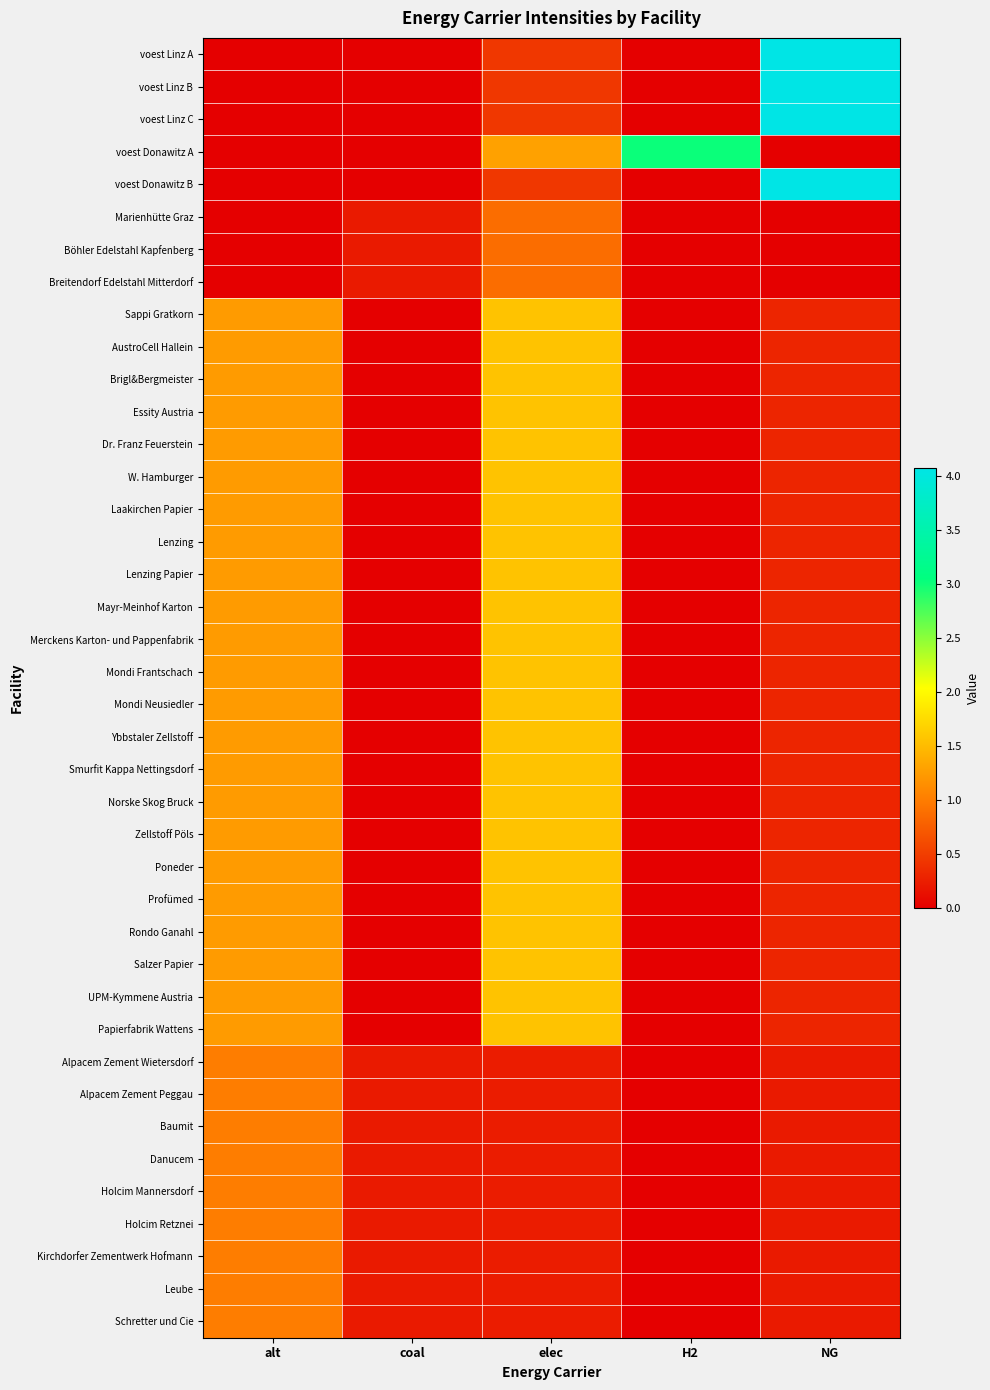

Reading left to right, transcribe all the data shown in this chart.

voest Linz A: alt=0.0	coal=0.0	elec=0.5	H2=0.0	NG=4.1
voest Linz B: alt=0.0	coal=0.0	elec=0.5	H2=0.0	NG=4.1
voest Linz C: alt=0.0	coal=0.0	elec=0.5	H2=0.0	NG=4.1
voest Donawitz A: alt=0.0	coal=0.0	elec=1.3	H2=3.0	NG=0.0
voest Donawitz B: alt=0.0	coal=0.0	elec=0.5	H2=0.0	NG=4.1
Marienhütte Graz: alt=0.0	coal=0.2	elec=0.9	H2=0.0	NG=0.0
Böhler Edelstahl Kapfenberg: alt=0.0	coal=0.2	elec=0.9	H2=0.0	NG=0.0
Breitendorf Edelstahl Mitterdorf: alt=0.0	coal=0.2	elec=0.9	H2=0.0	NG=0.0
Sappi Gratkorn: alt=1.2	coal=0.0	elec=1.6	H2=0.0	NG=0.3
AustroCell Hallein: alt=1.2	coal=0.0	elec=1.6	H2=0.0	NG=0.3
Brigl&Bergmeister: alt=1.2	coal=0.0	elec=1.6	H2=0.0	NG=0.3
Essity Austria: alt=1.2	coal=0.0	elec=1.6	H2=0.0	NG=0.3
Dr. Franz Feuerstein: alt=1.2	coal=0.0	elec=1.6	H2=0.0	NG=0.3
W. Hamburger: alt=1.2	coal=0.0	elec=1.6	H2=0.0	NG=0.3
Laakirchen Papier: alt=1.2	coal=0.0	elec=1.6	H2=0.0	NG=0.3
Lenzing: alt=1.2	coal=0.0	elec=1.6	H2=0.0	NG=0.3
Lenzing Papier: alt=1.2	coal=0.0	elec=1.6	H2=0.0	NG=0.3
Mayr-Meinhof Karton: alt=1.2	coal=0.0	elec=1.6	H2=0.0	NG=0.3
Merckens Karton- und Pappenfabrik: alt=1.2	coal=0.0	elec=1.6	H2=0.0	NG=0.3
Mondi Frantschach: alt=1.2	coal=0.0	elec=1.6	H2=0.0	NG=0.3
Mondi Neusiedler: alt=1.2	coal=0.0	elec=1.6	H2=0.0	NG=0.3
Ybbstaler Zellstoff: alt=1.2	coal=0.0	elec=1.6	H2=0.0	NG=0.3
Smurfit Kappa Nettingsdorf: alt=1.2	coal=0.0	elec=1.6	H2=0.0	NG=0.3
Norske Skog Bruck: alt=1.2	coal=0.0	elec=1.6	H2=0.0	NG=0.3
Zellstoff Pöls: alt=1.2	coal=0.0	elec=1.6	H2=0.0	NG=0.3
Poneder: alt=1.2	coal=0.0	elec=1.6	H2=0.0	NG=0.3
Profümed: alt=1.2	coal=0.0	elec=1.6	H2=0.0	NG=0.3
Rondo Ganahl: alt=1.2	coal=0.0	elec=1.6	H2=0.0	NG=0.3
Salzer Papier: alt=1.2	coal=0.0	elec=1.6	H2=0.0	NG=0.3
UPM-Kymmene Austria: alt=1.2	coal=0.0	elec=1.6	H2=0.0	NG=0.3
Papierfabrik Wattens: alt=1.2	coal=0.0	elec=1.6	H2=0.0	NG=0.3
Alpacem Zement Wietersdorf: alt=1.0	coal=0.2	elec=0.2	H2=0.0	NG=0.2
Alpacem Zement Peggau: alt=1.0	coal=0.2	elec=0.2	H2=0.0	NG=0.2
Baumit: alt=1.0	coal=0.2	elec=0.2	H2=0.0	NG=0.2
Danucem: alt=1.0	coal=0.2	elec=0.2	H2=0.0	NG=0.2
Holcim Mannersdorf: alt=1.0	coal=0.2	elec=0.2	H2=0.0	NG=0.2
Holcim Retznei: alt=1.0	coal=0.2	elec=0.2	H2=0.0	NG=0.2
Kirchdorfer Zementwerk Hofmann: alt=1.0	coal=0.2	elec=0.2	H2=0.0	NG=0.2
Leube: alt=1.0	coal=0.2	elec=0.2	H2=0.0	NG=0.2
Schretter und Cie: alt=1.0	coal=0.2	elec=0.2	H2=0.0	NG=0.2